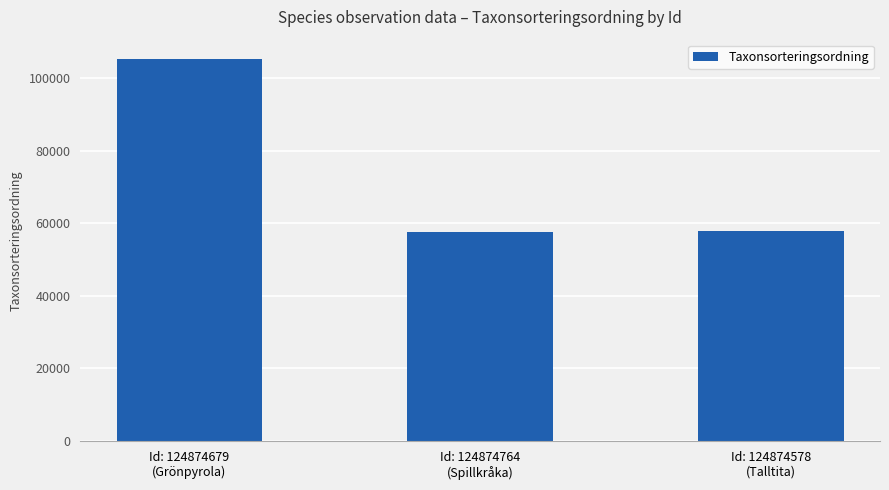

At which category does the chart reach its peak across all series?

Id: 124874679
(Grönpyrola)